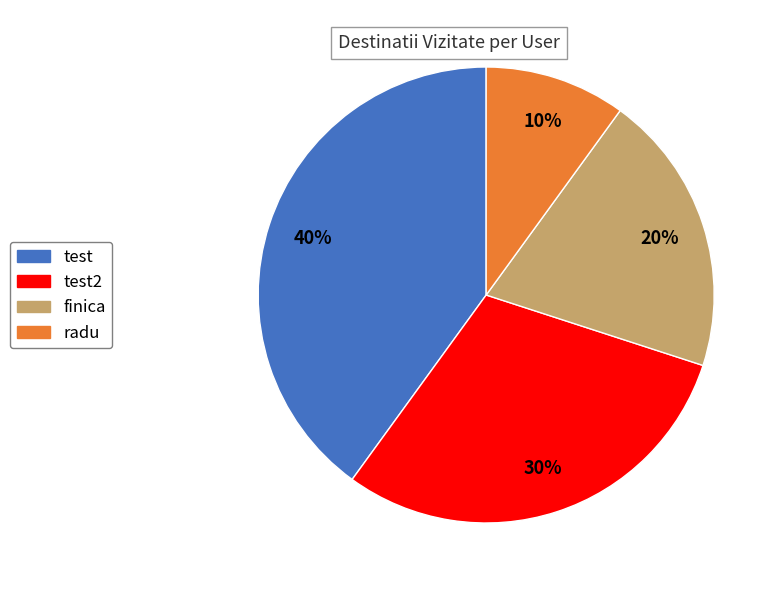

The test2 slice represents 30% of the pie. True or false?

True